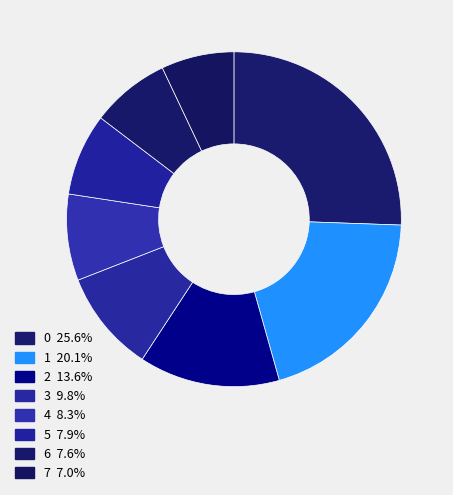

True or false: 5 accounts for 1% of the total.

False